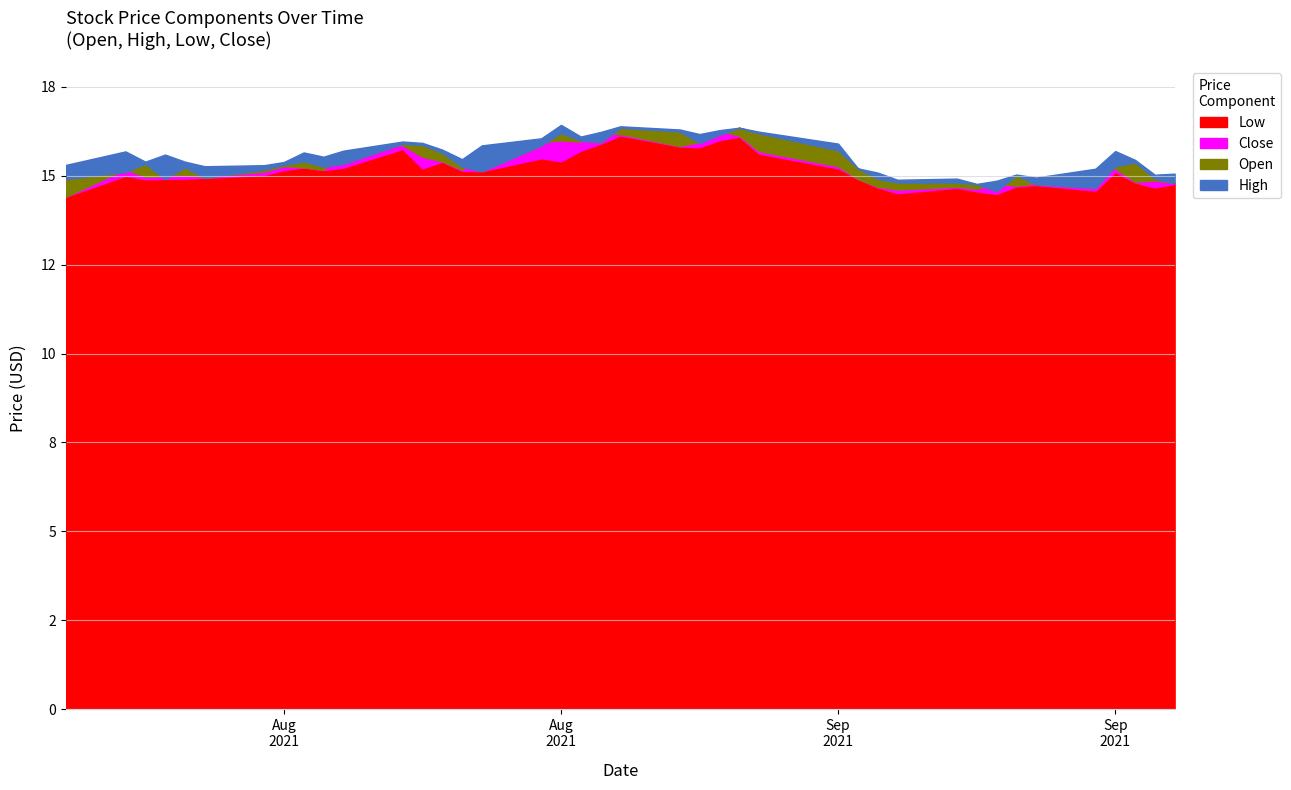

Is the value of Close at 2021-08-10 greater than the value of High at 2021-09-08?

Yes